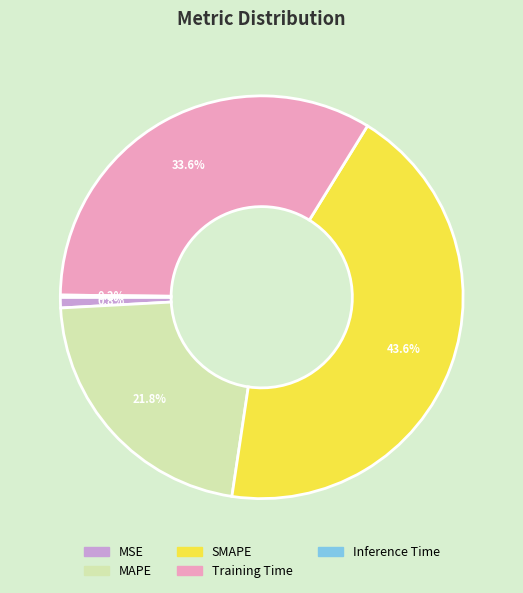

Is there any slice that represents more than half of the pie?

No